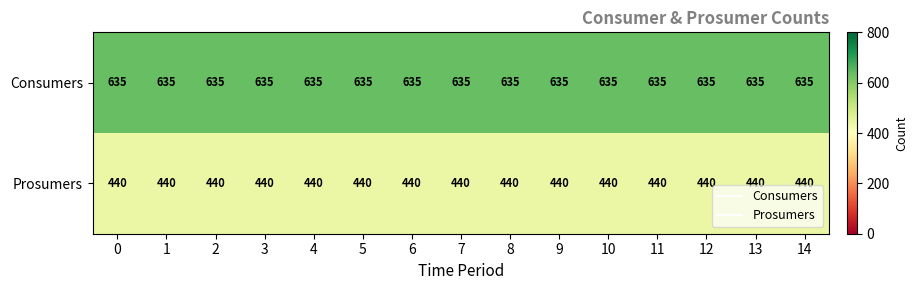

What is the sum of all Prosumers values?

6600